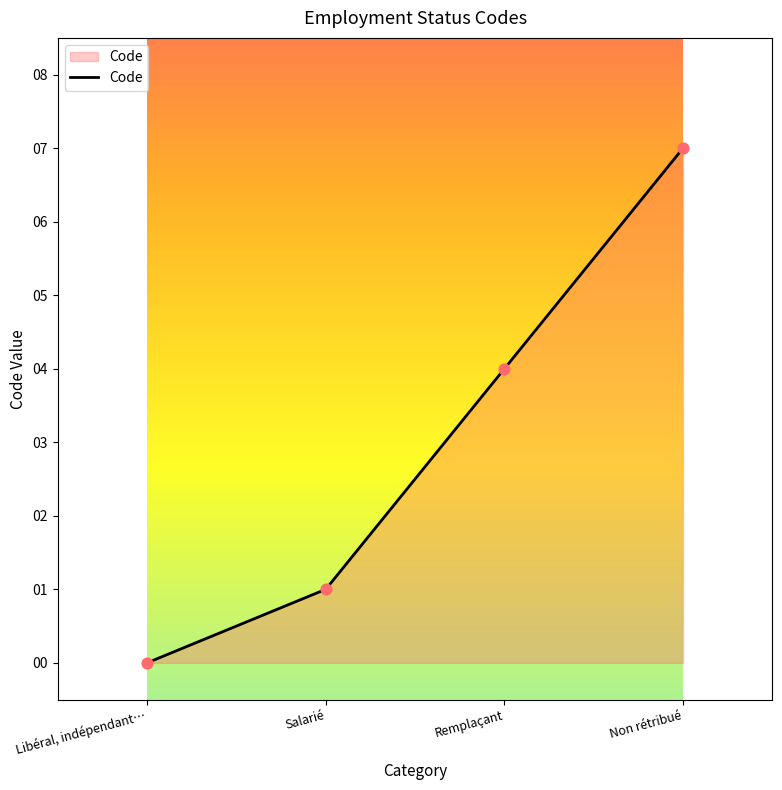

Between Remplaçant and Libéral, indépendant…, which is larger?

Remplaçant